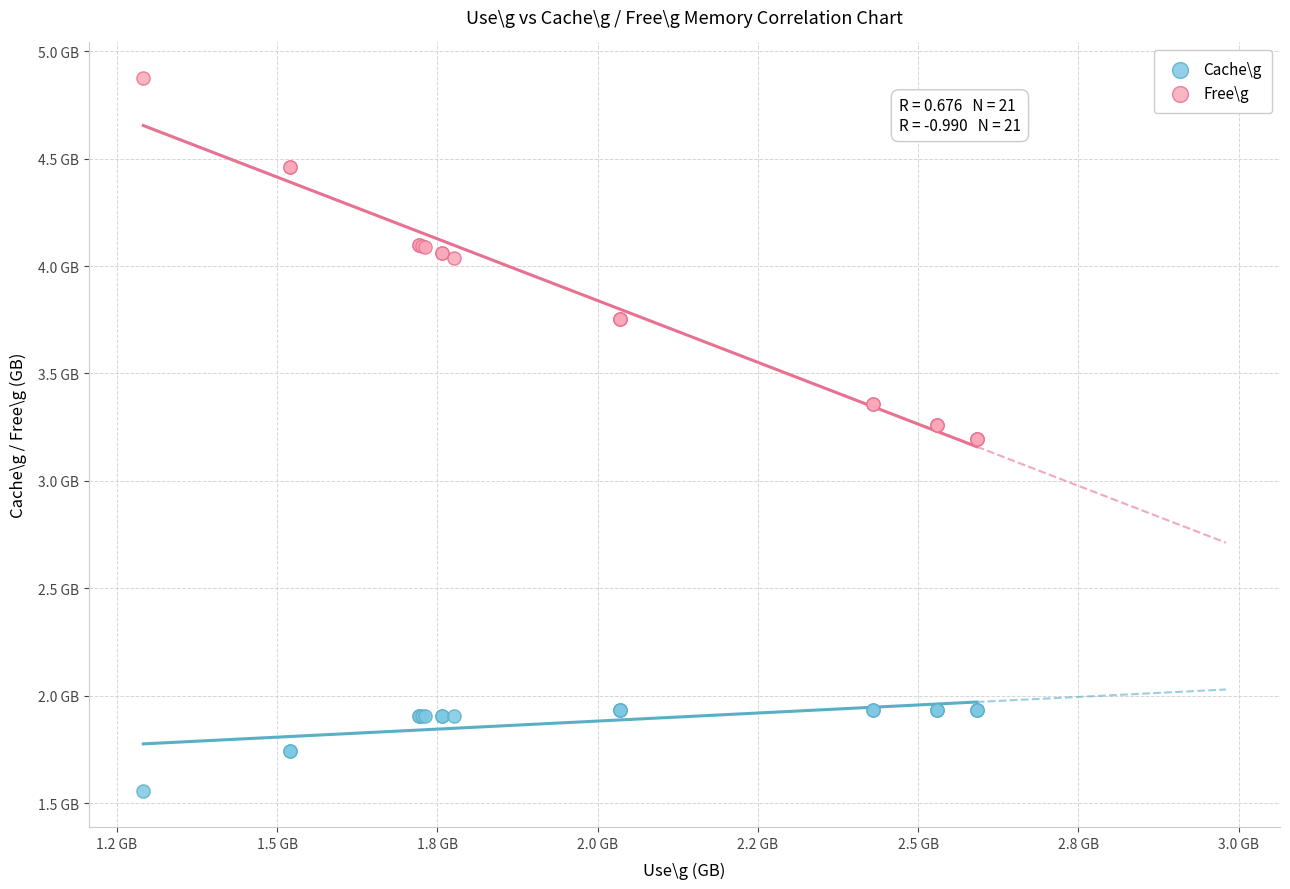

What are all the series names shown in the legend?

Cache\g, Free\g